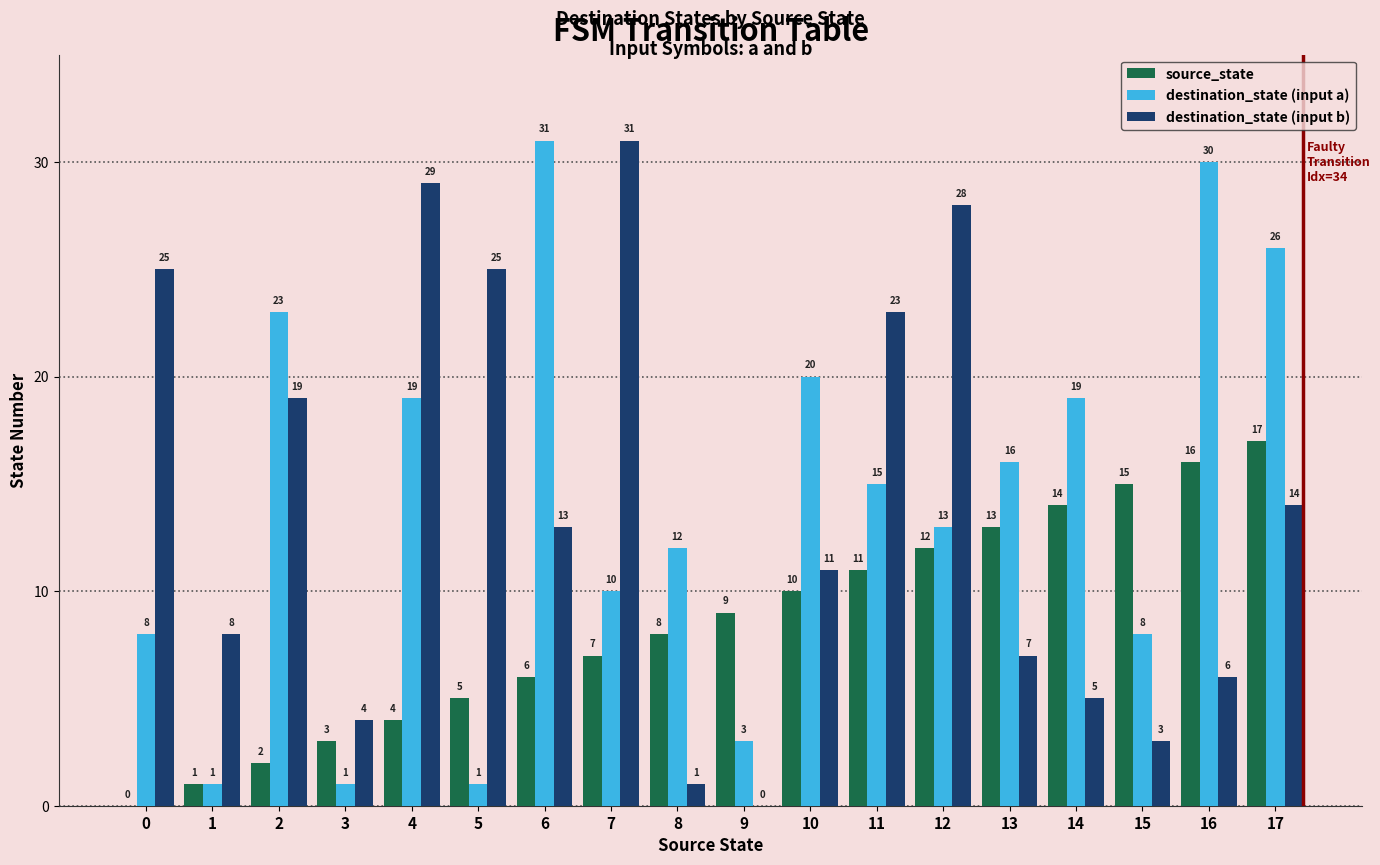

What is the maximum value for destination_state (input b)?

31